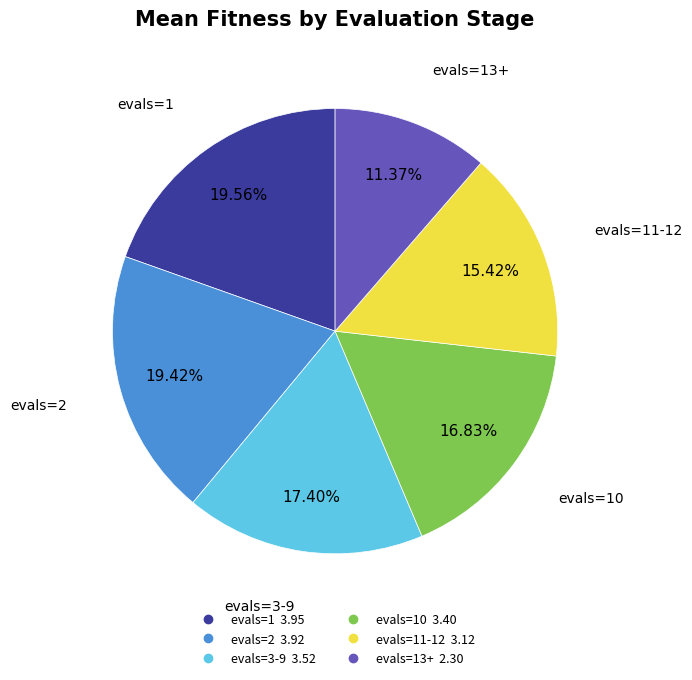

Does any single category account for the majority?

No